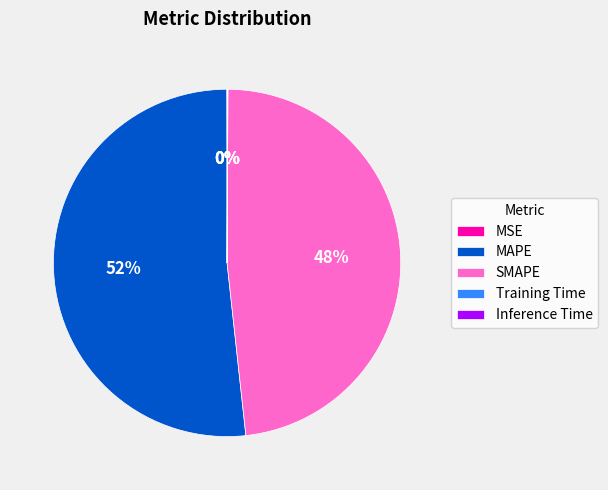

Which category accounts for the majority?

MAPE